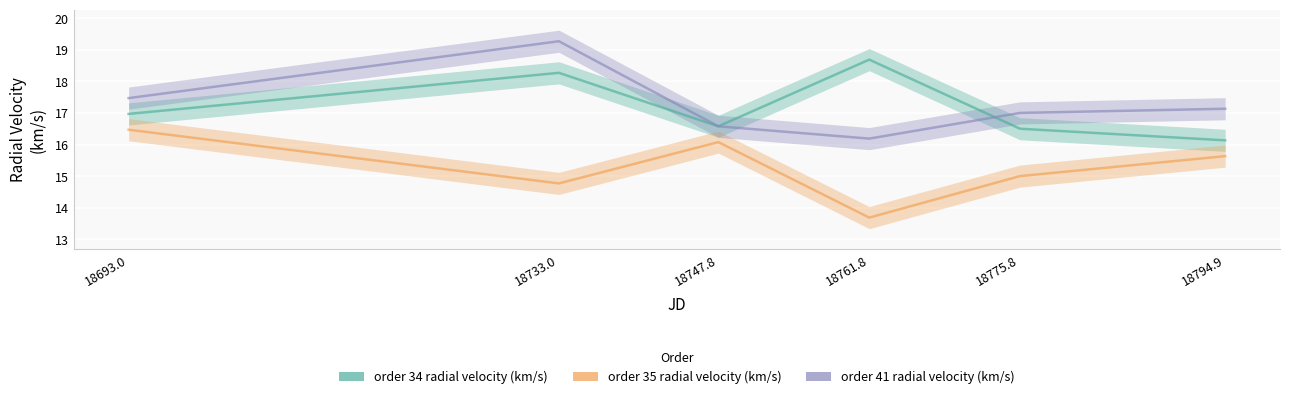

What is the average value of the order 34 radial velocity (km/s) series?

17.2